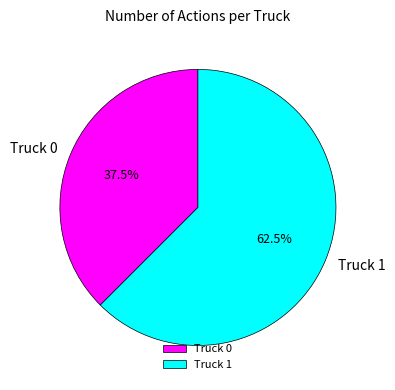

Which category has the smallest portion of the pie?

Truck 0